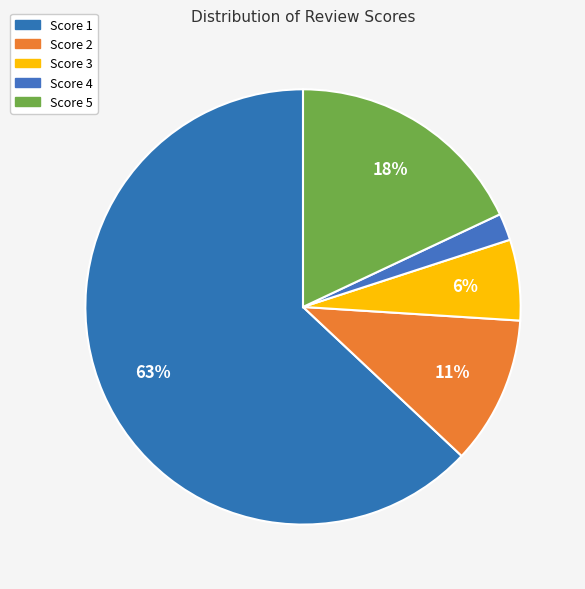

Is it true that Score 1 is 63% of the pie?

True